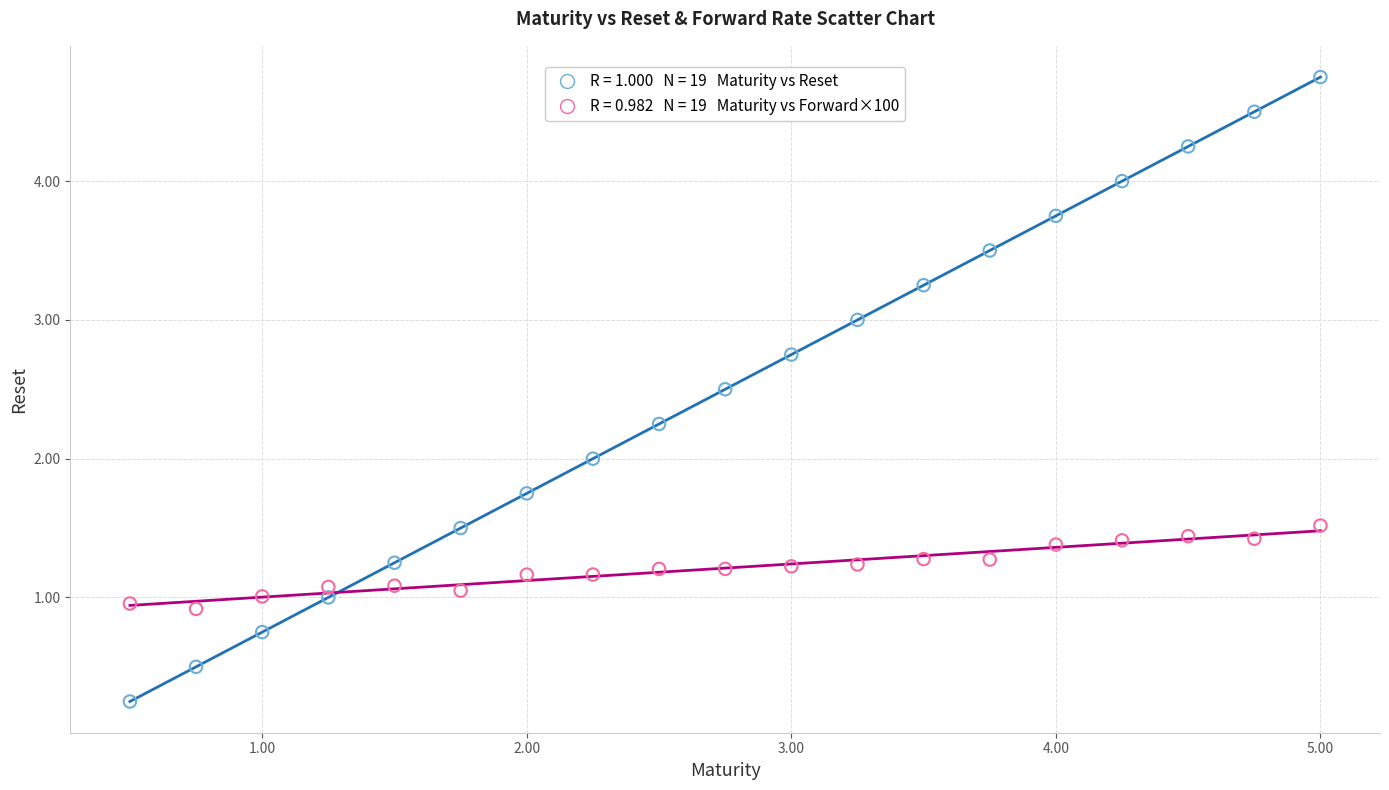

Across all data points, what is the range of Y values (max minus min)?

4.5